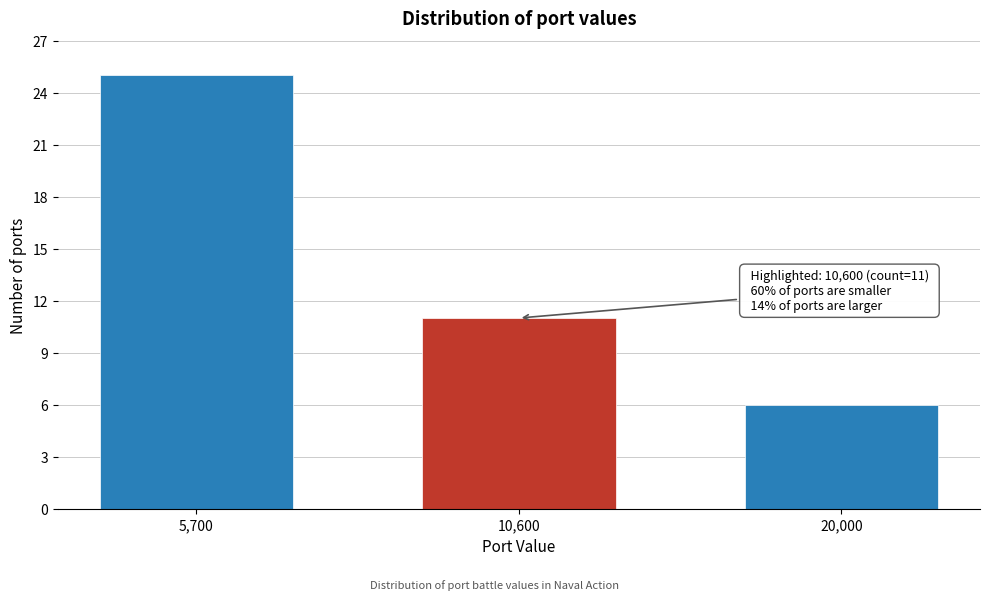

Reading right to left, transcribe all the data shown in this chart.

20,000=6	10,600=11	5,700=25